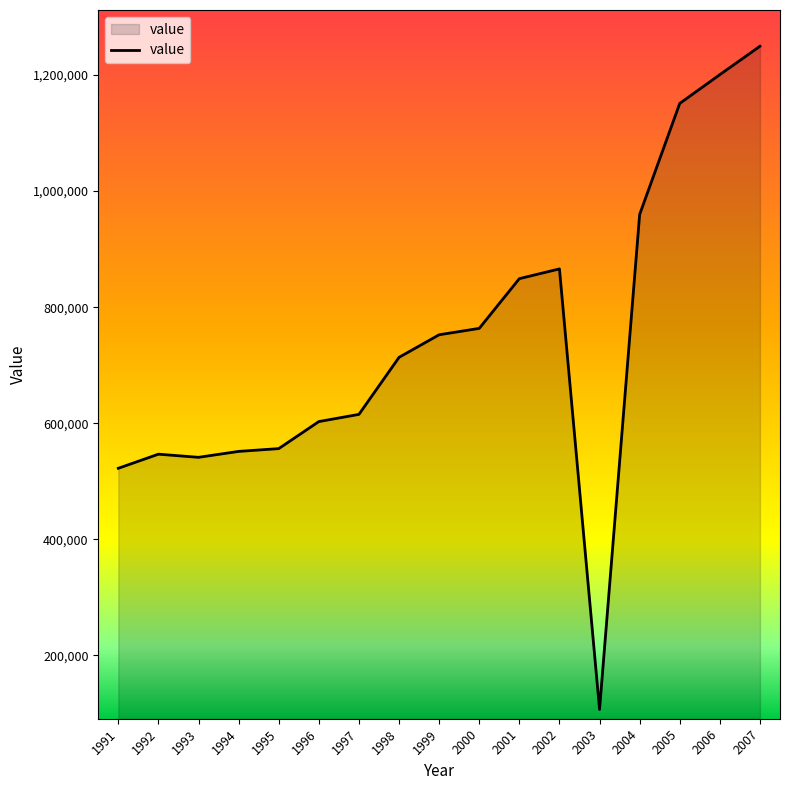

Is it true that the value at 1997 is 615200?

True